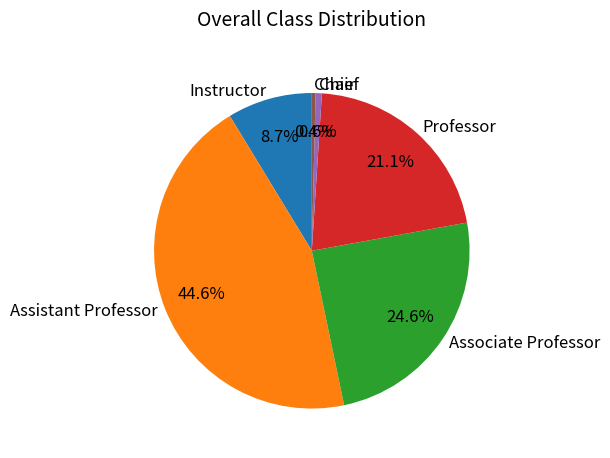

Between Associate Professor and Professor, which is larger?

Associate Professor